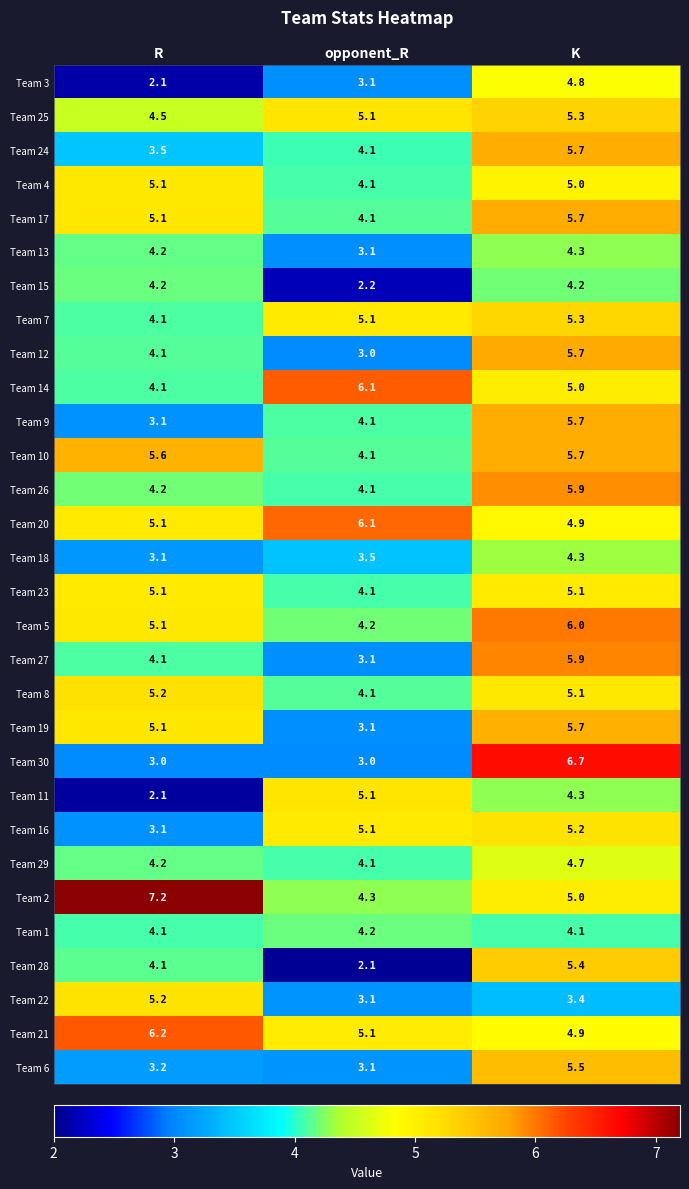

List the labels in order of Team 27 value, largest first.

K, R, opponent_R